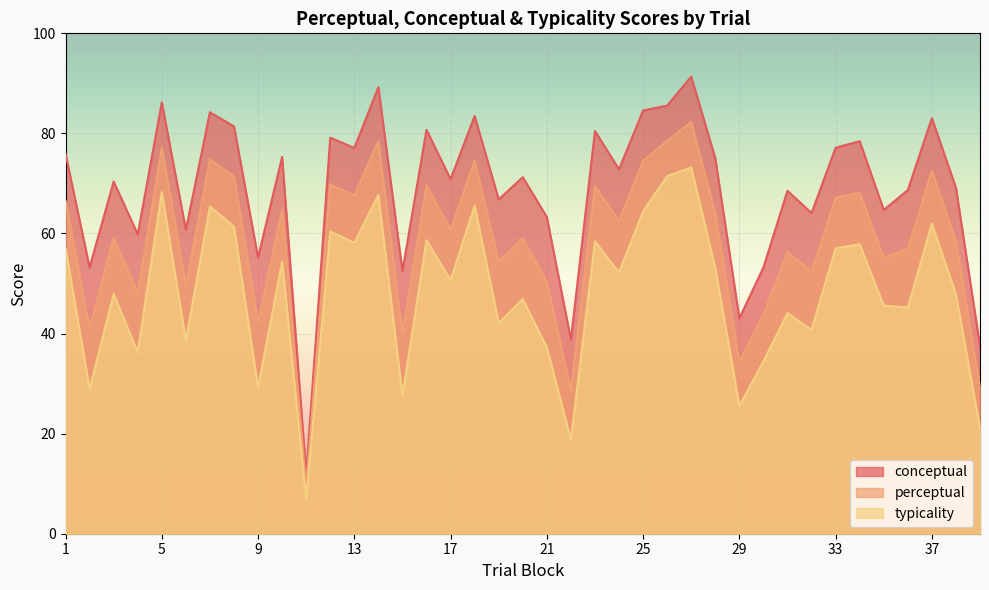

What is the total value across all series at 28?

192.1